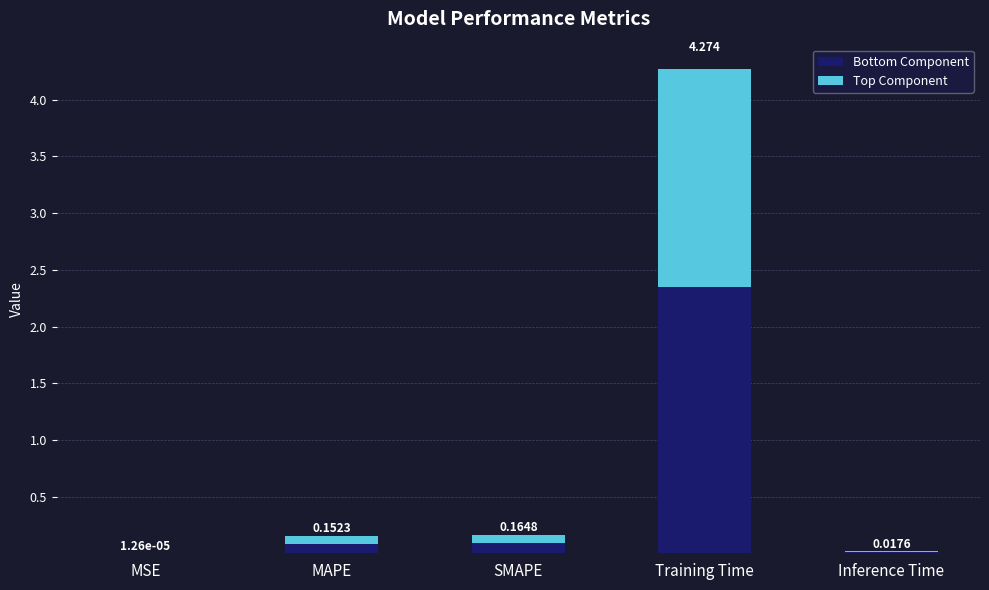

What is the difference between the second highest and minimum values in the Top Component series?

0.1